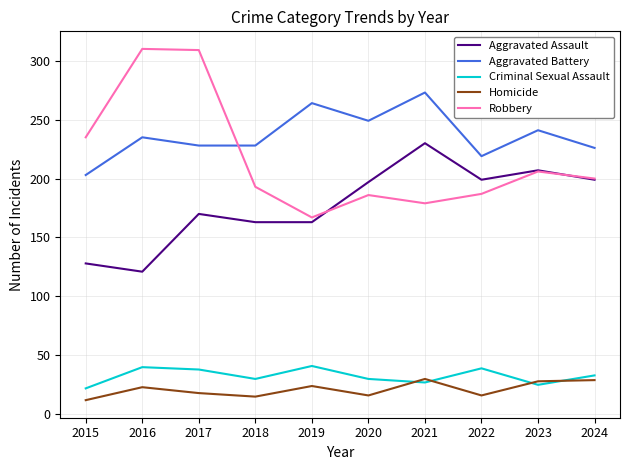

True or false: Homicide has a value of 16 at 2022.

True